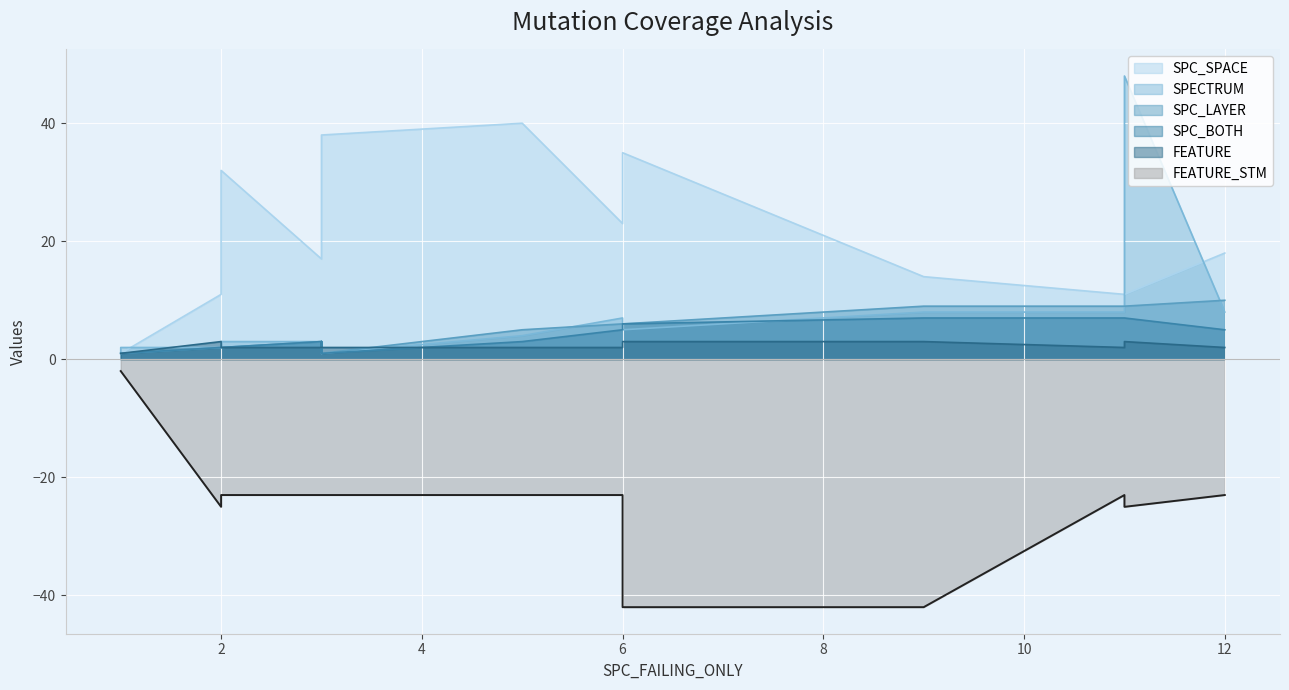

True or false: SPECTRUM has more than 2 interior local peaks.

True